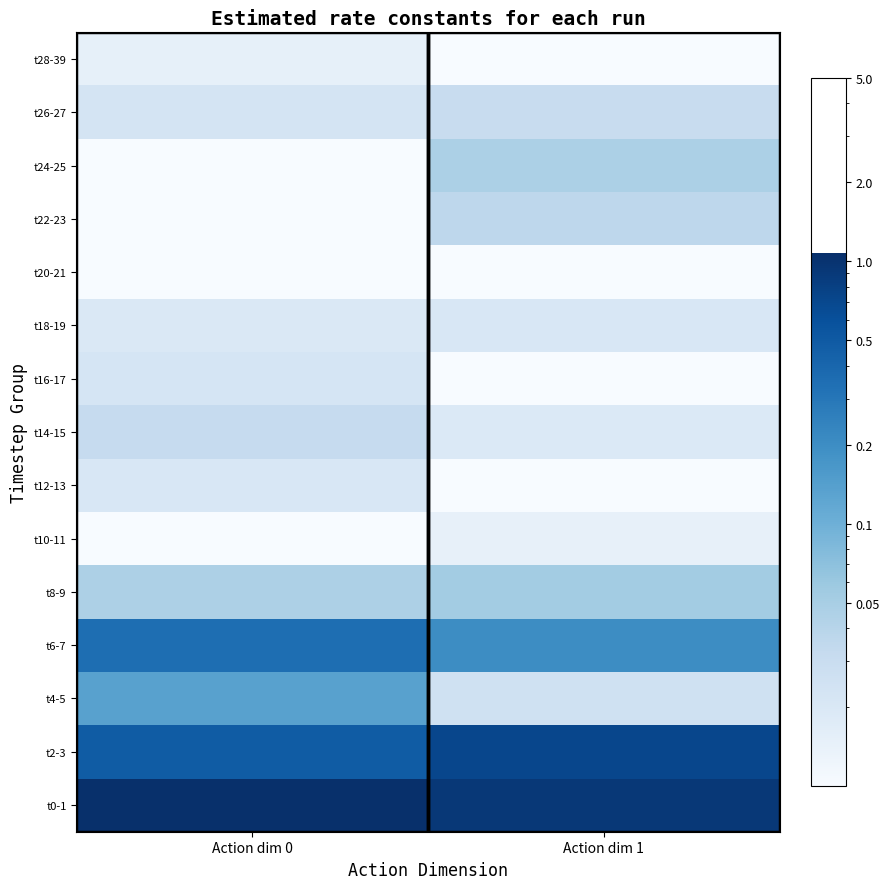

What is the total value across all series at Action dim 1?

2.1